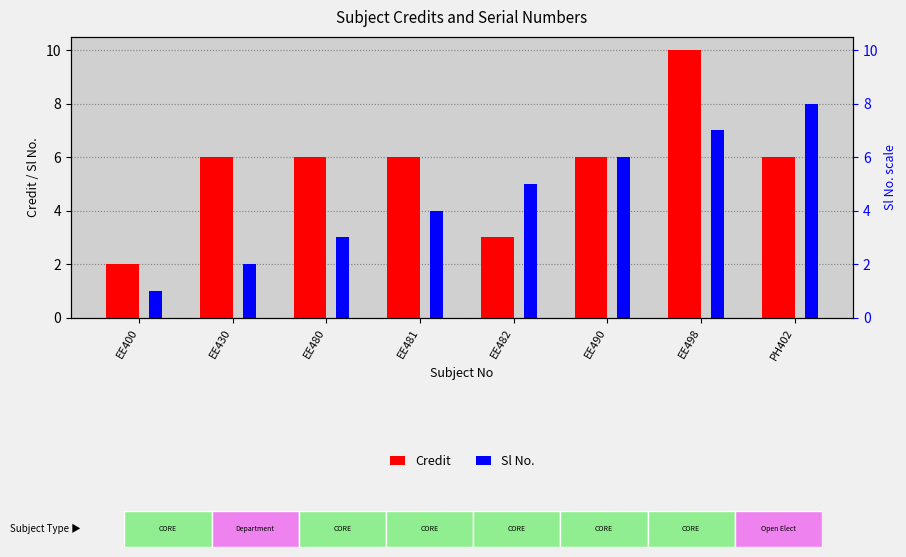

The value of Credit at EE480 is 6. True or false?

True